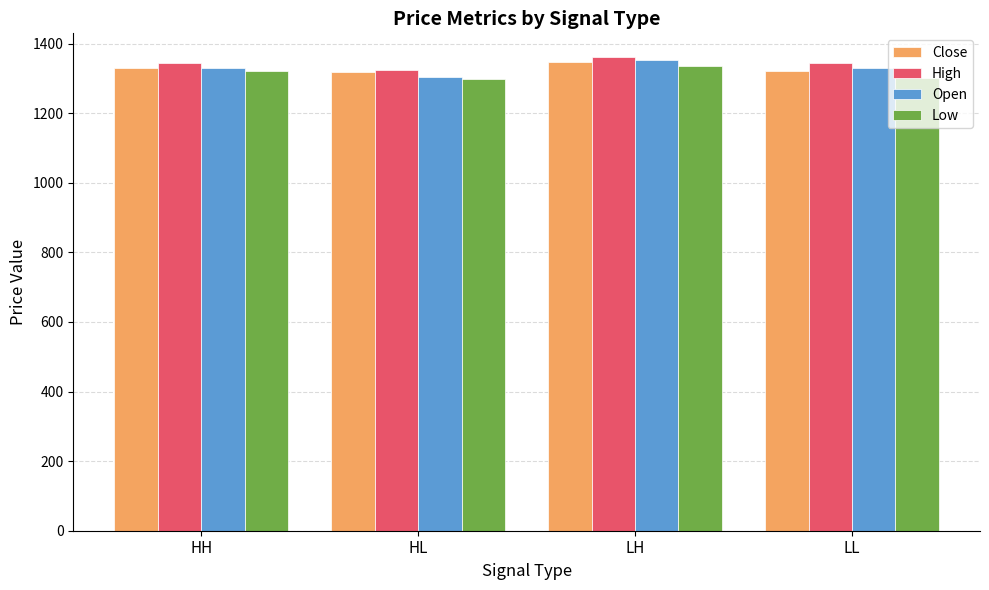

Between LH and LL, which series saw the biggest shift?

Low